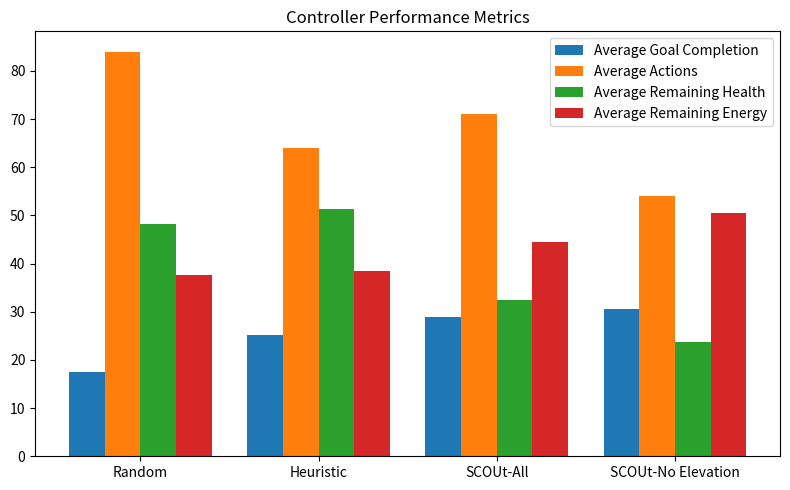

Rank the series at SCOUt-All from lowest to highest value.

Average Goal Completion, Average Remaining Health, Average Remaining Energy, Average Actions